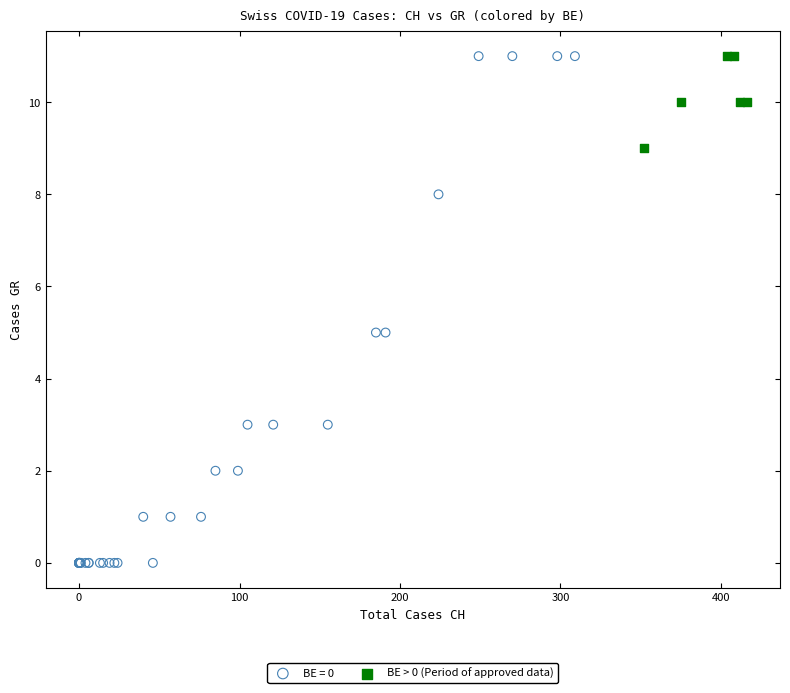

Which series has the widest spread of Y values?

BE = 0